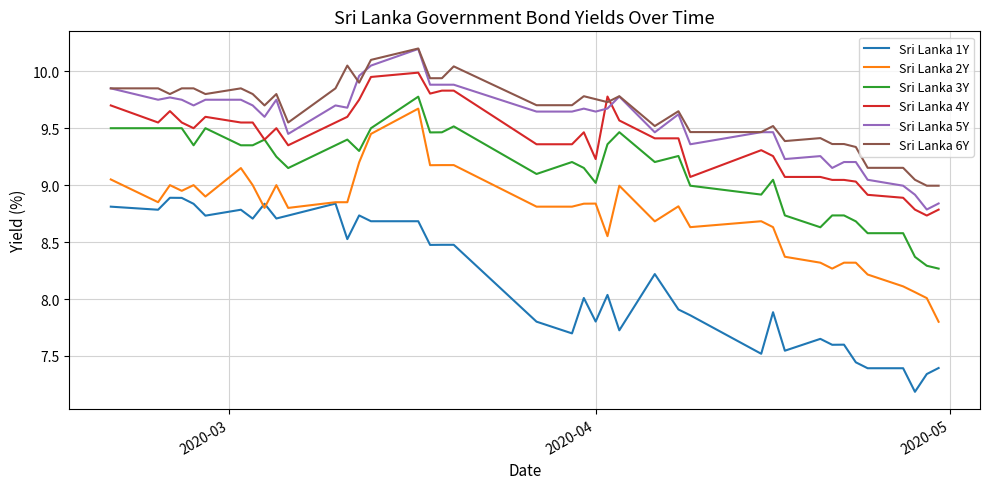

True or false: Sri Lanka 4Y and Sri Lanka 1Y intersect in this chart.

False